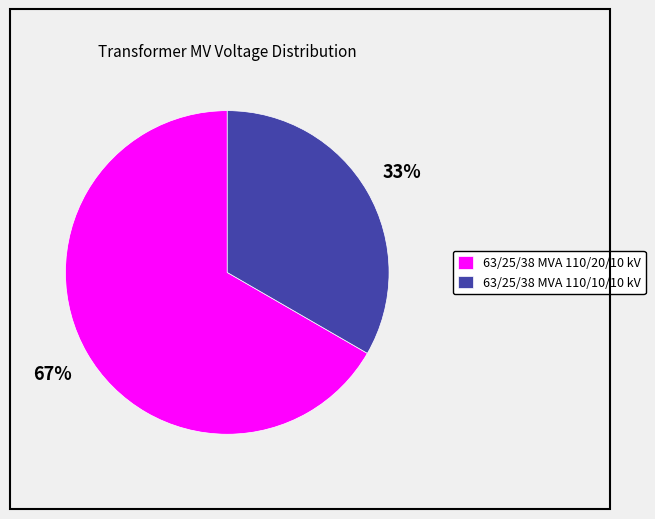

To the nearest percent, what is the combined percentage of 63/25/38 MVA 110/10/10 kV and 63/25/38 MVA 110/20/10 kV?

100%